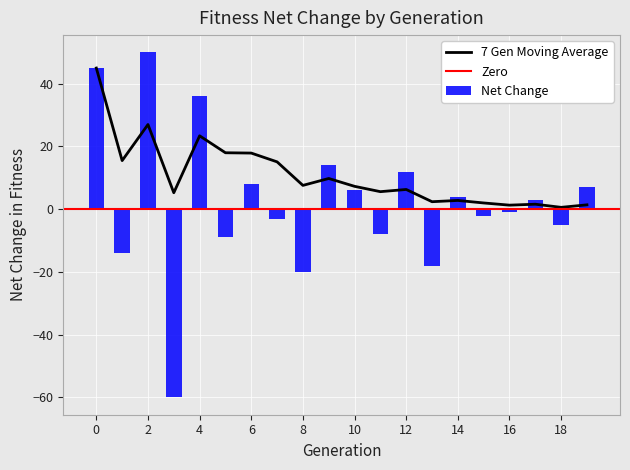

The value of 7 Gen Moving Average at 2 is 27.0. True or false?

True